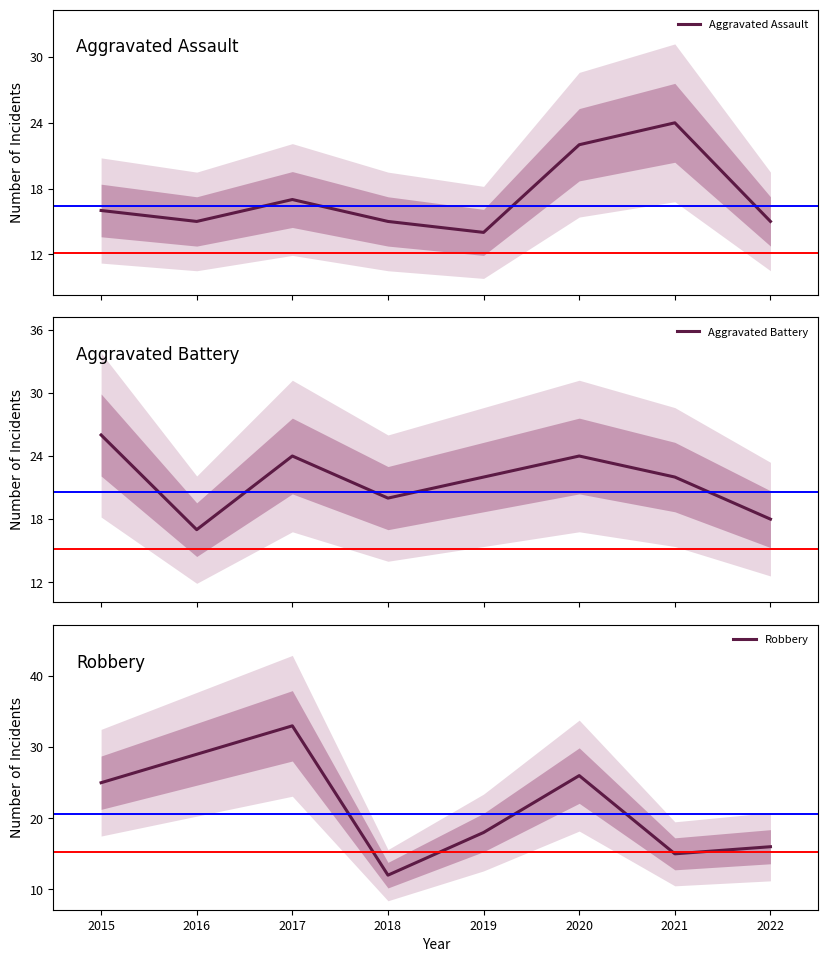

What are all the series names shown in the legend?

Aggravated Assault, Aggravated Battery, Robbery